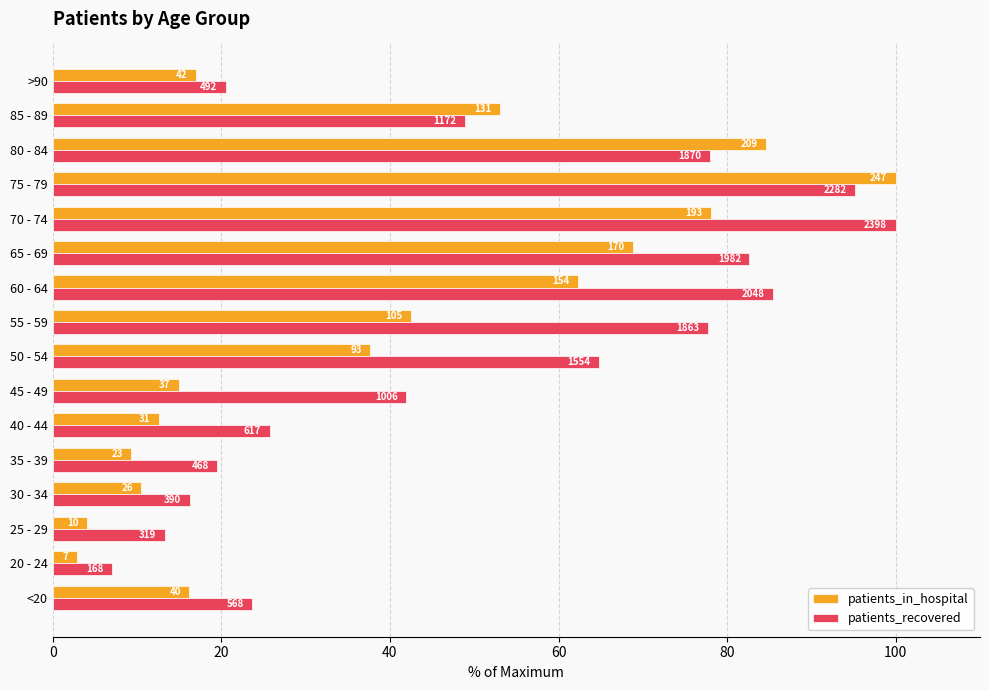

What are all the series names shown in the legend?

patients_in_hospital, patients_recovered